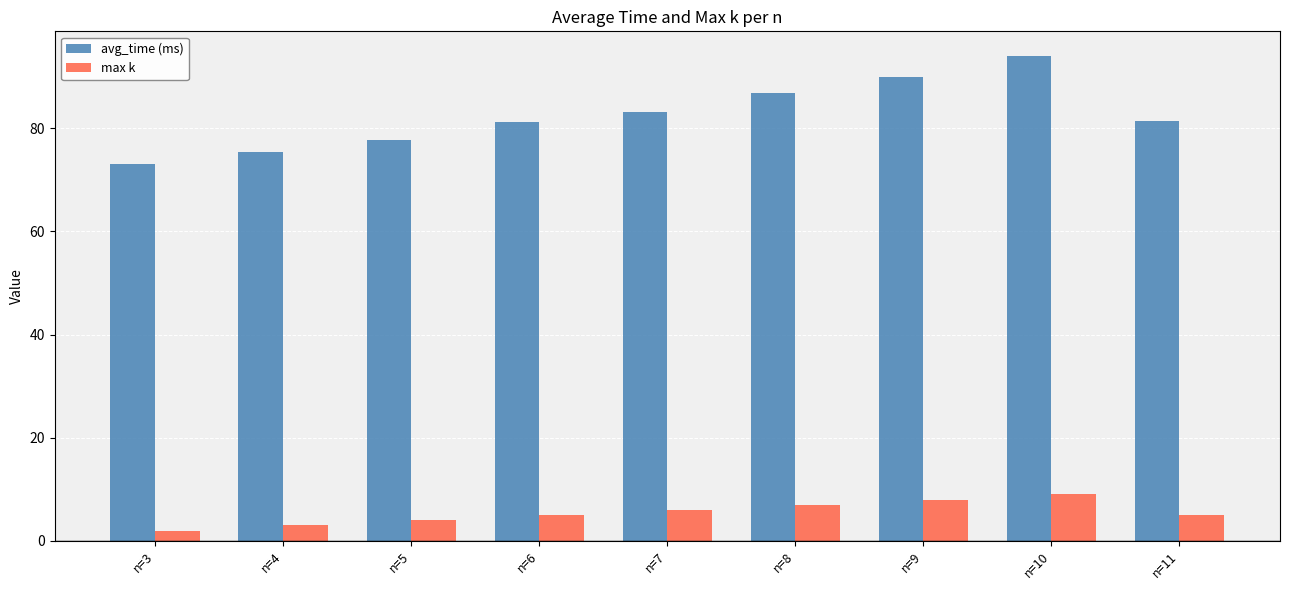

The avg_time (ms) series shows 73.0 at n=3. True or false?

True